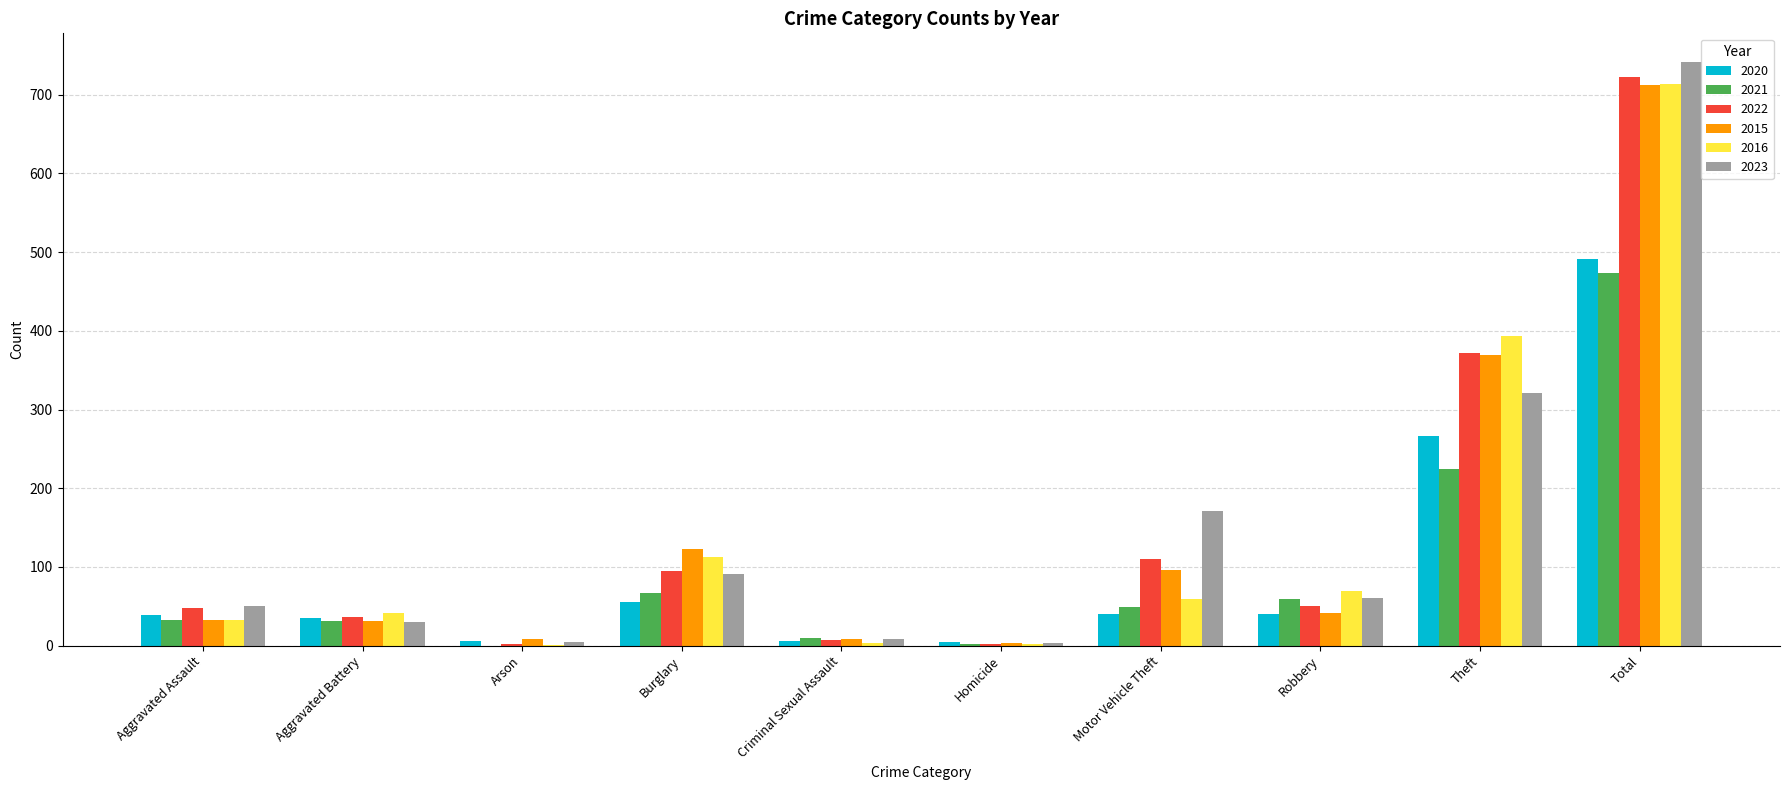

At which category is the sum across all series the highest?

Total